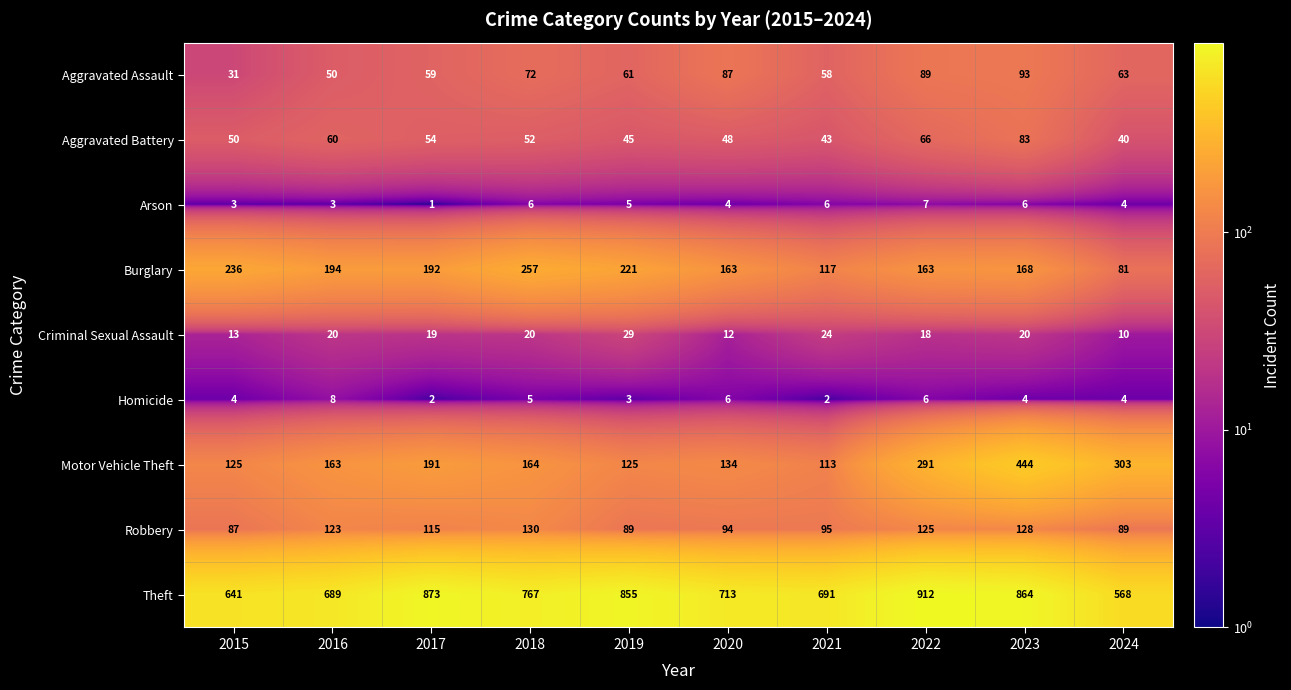

At which label is Burglary closest to 169?

2023